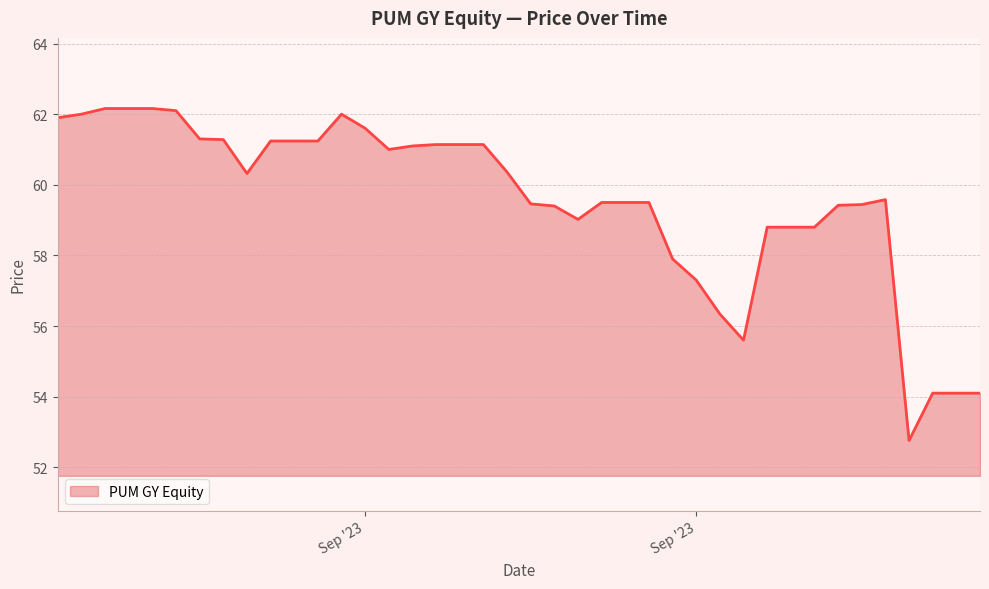

What is the greatest value displayed?

62.2